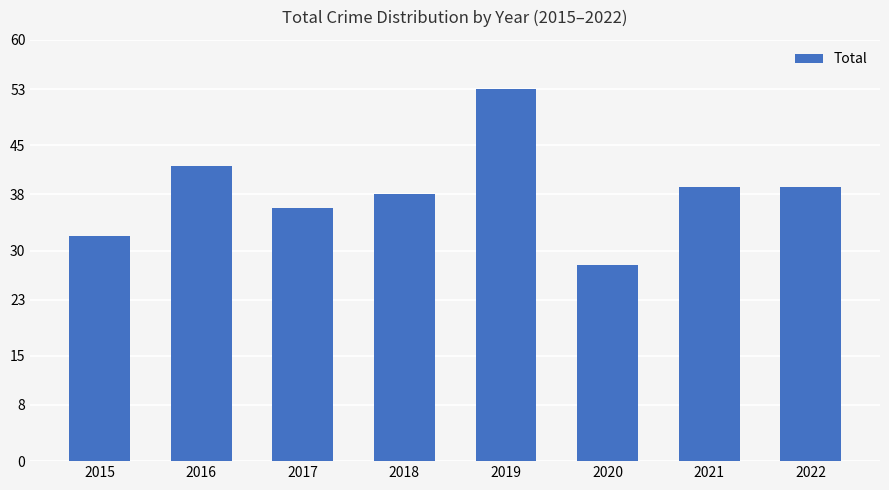

How many values are below 39?

4